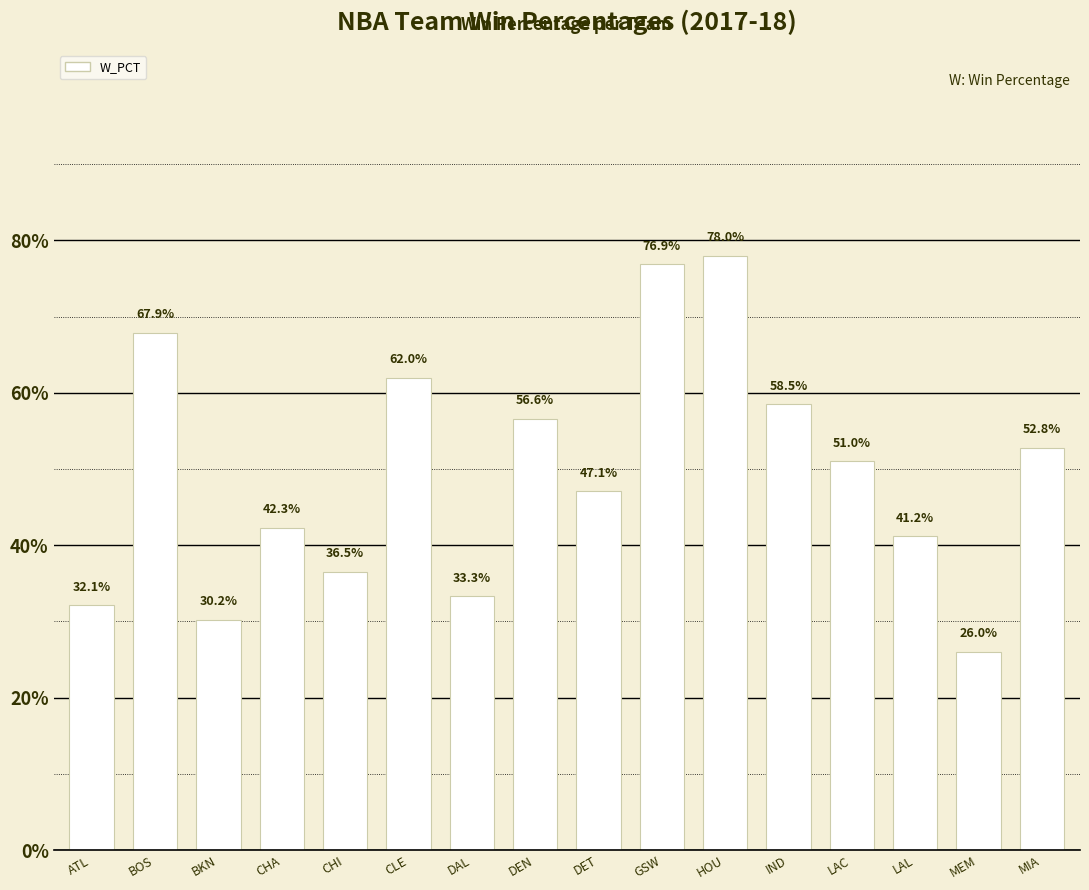

Which label corresponds to the largest value in the chart?

HOU